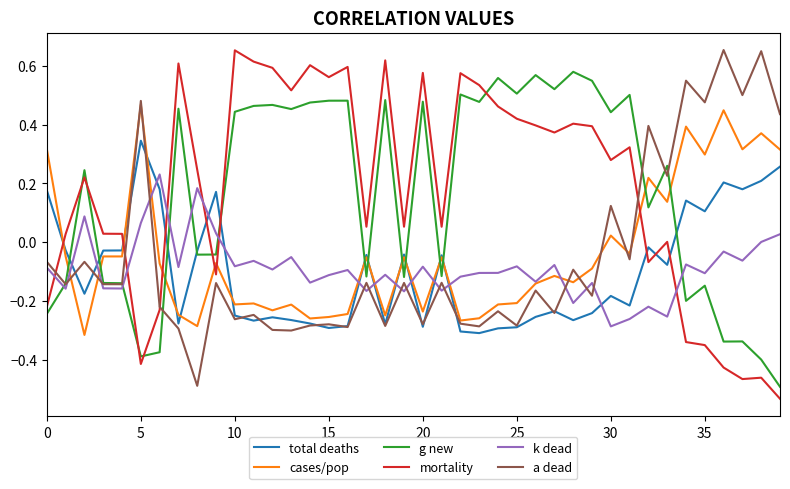

True or false: k dead and total deaths intersect in this chart.

True